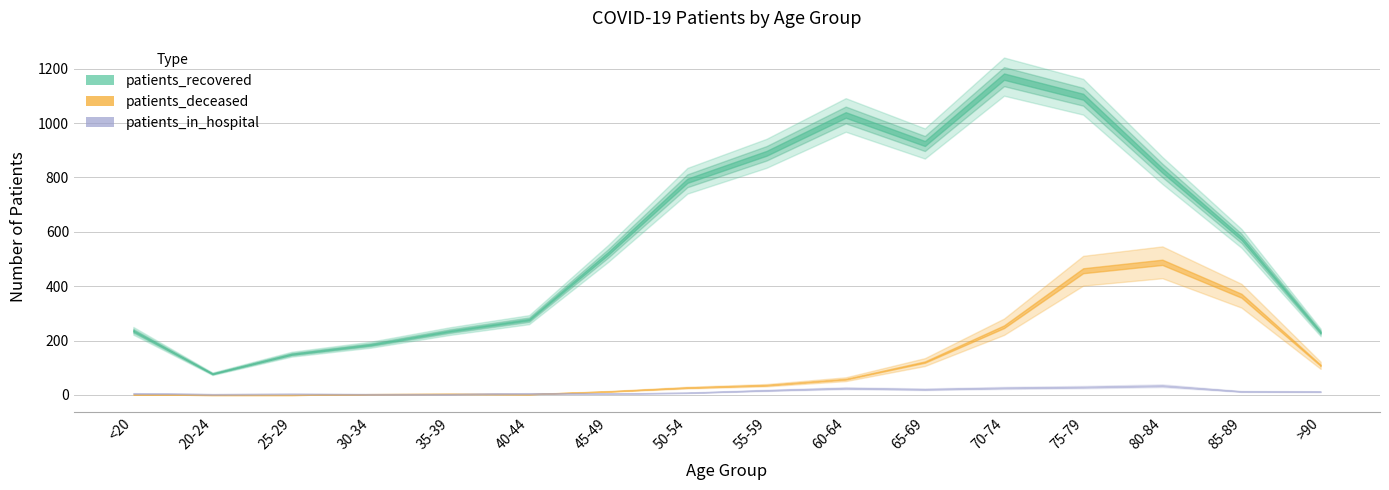

How many interior local peaks does the patients_deceased series have?

2